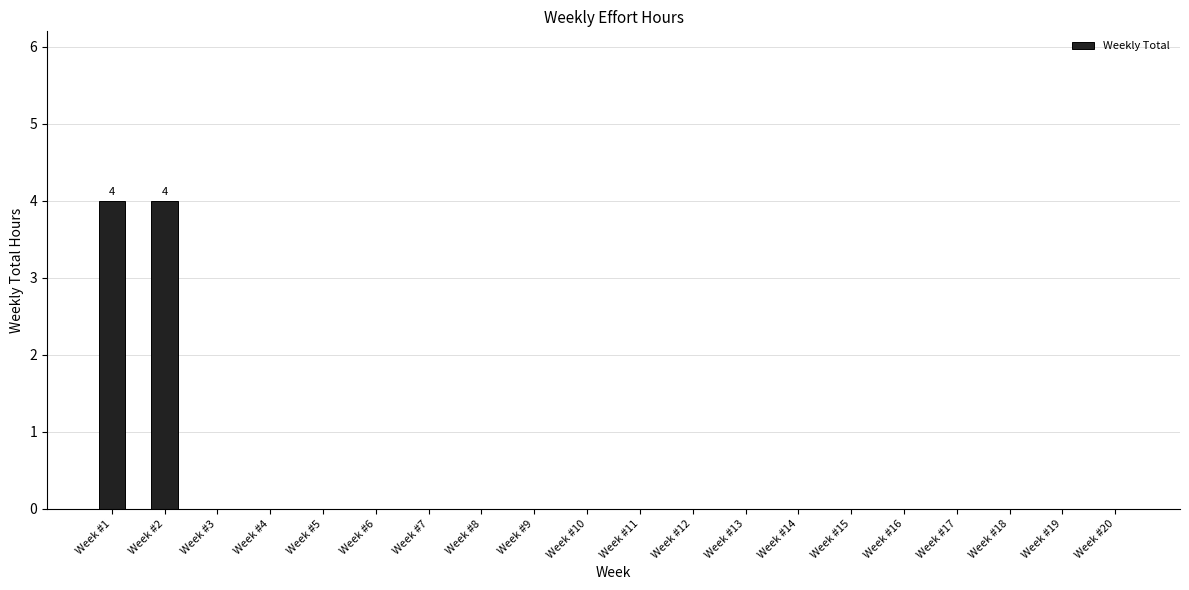

What is the sum of all values?

8